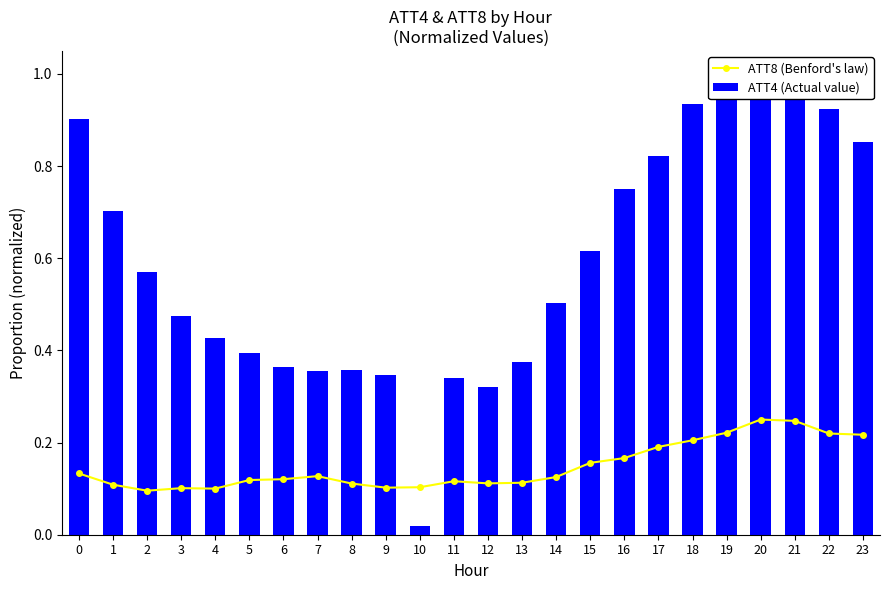

What are all the series names shown in the legend?

ATT8 (Benford's law), ATT4 (Actual value)